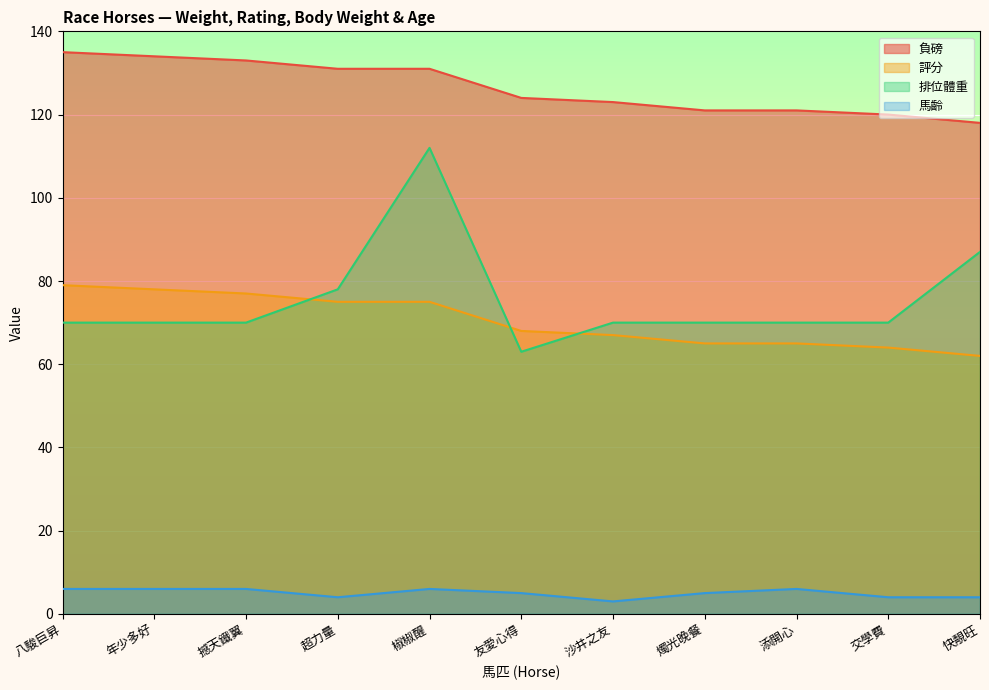

What is the label of the 8th point from the left?

燭光晚餐